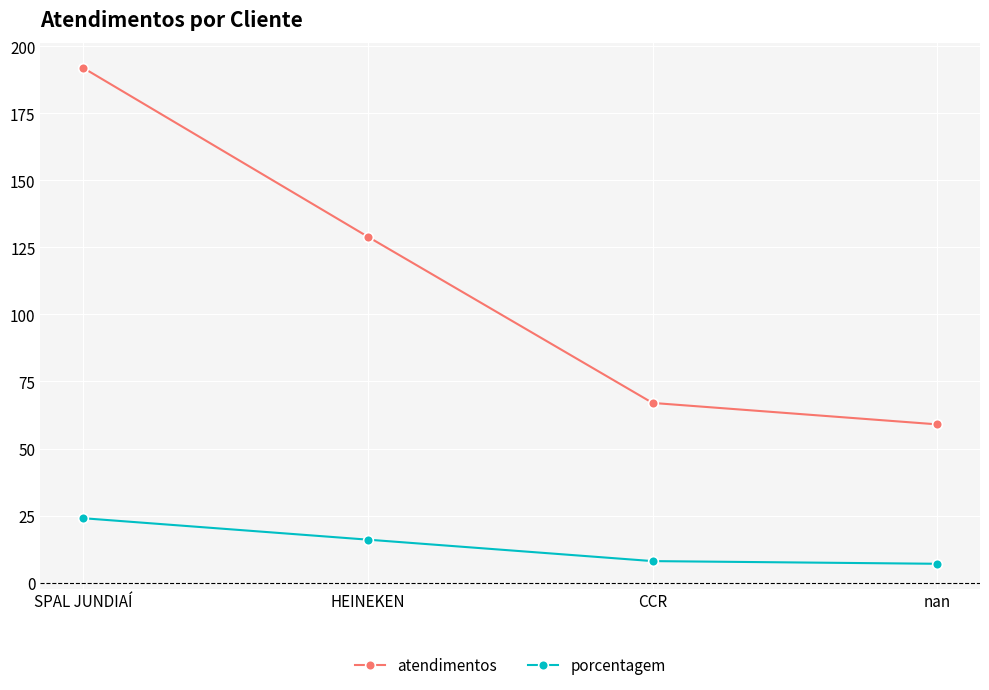

How many series are shown in this chart?

2